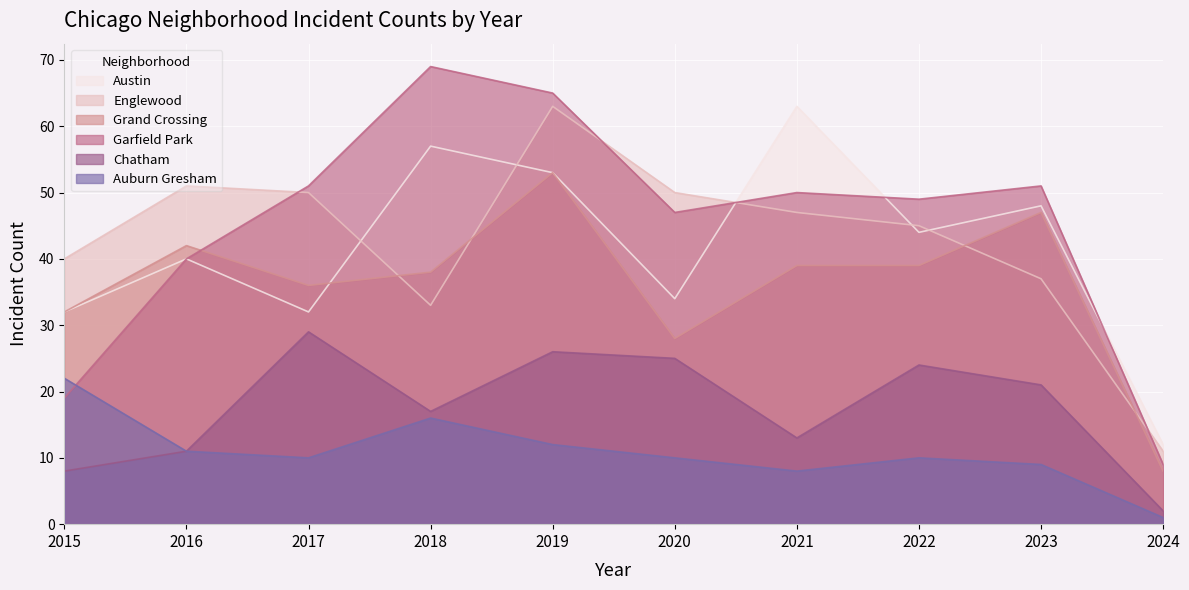

At how many categories does at least one series exceed 25?

9